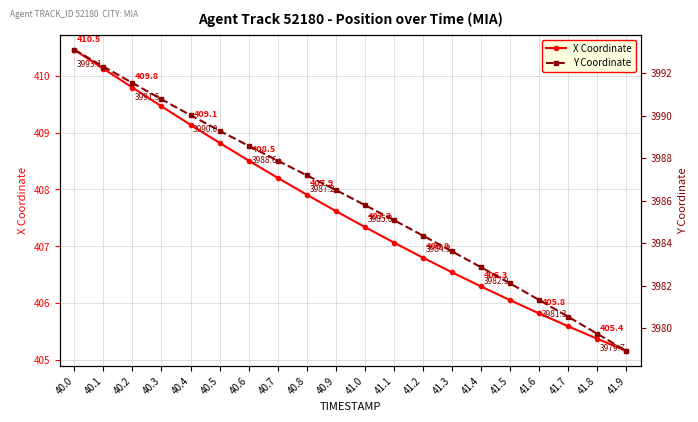

Which series has the largest total across all categories?

Y